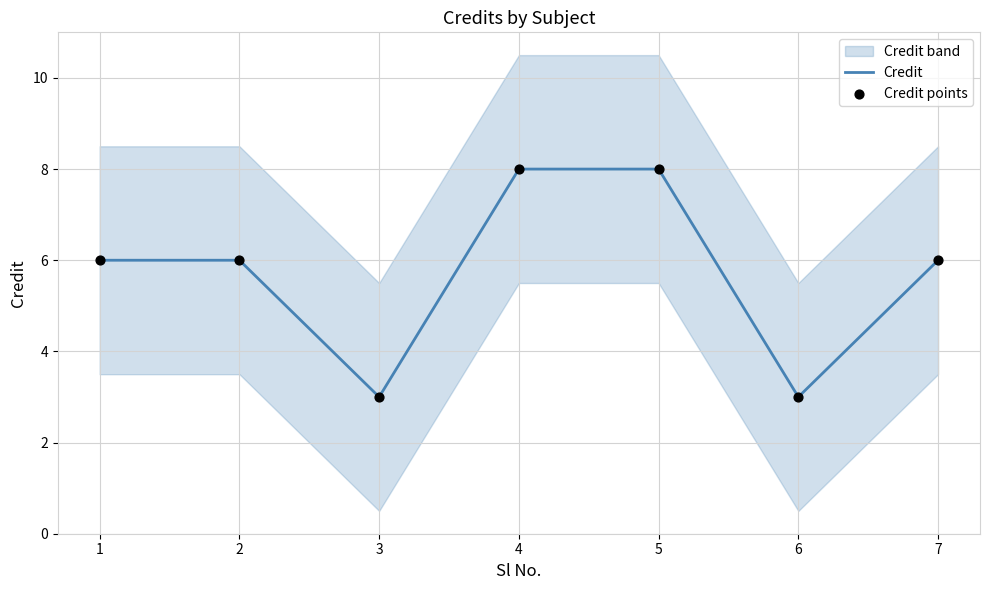

What is the total value across all series at 7?

12